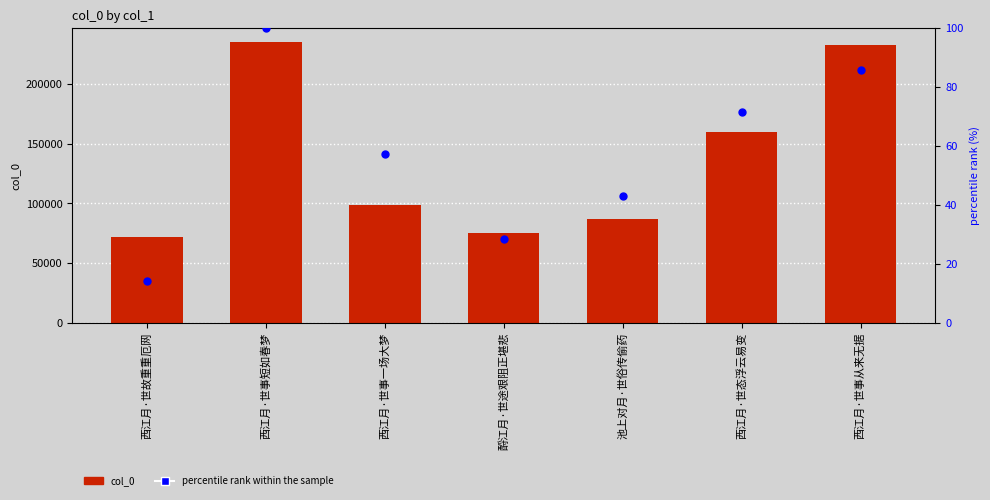

At how many categories does at least one series exceed 65118?

7